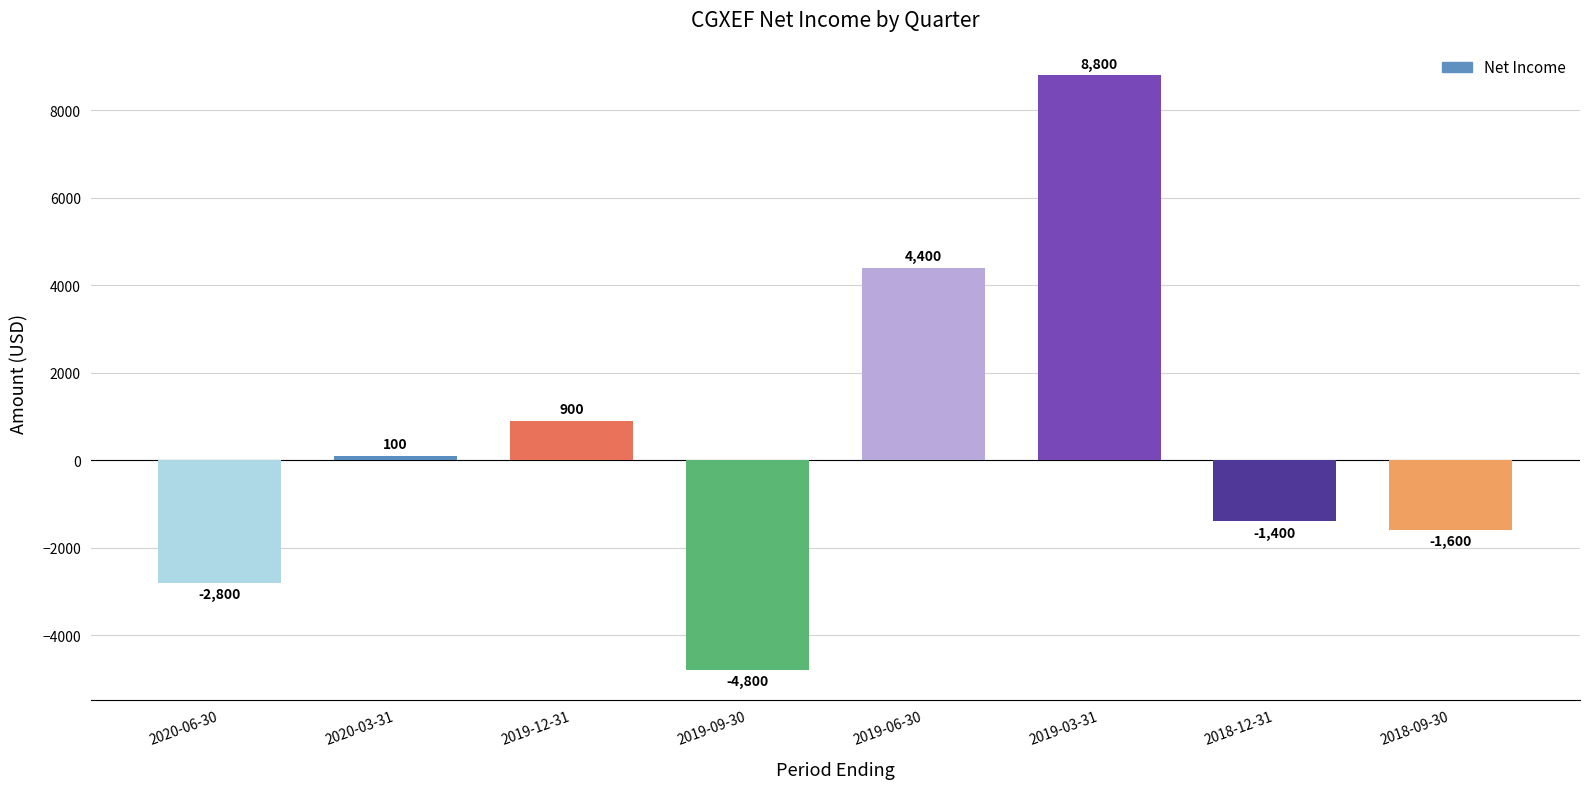

What is the difference between the maximum and minimum values?

13600